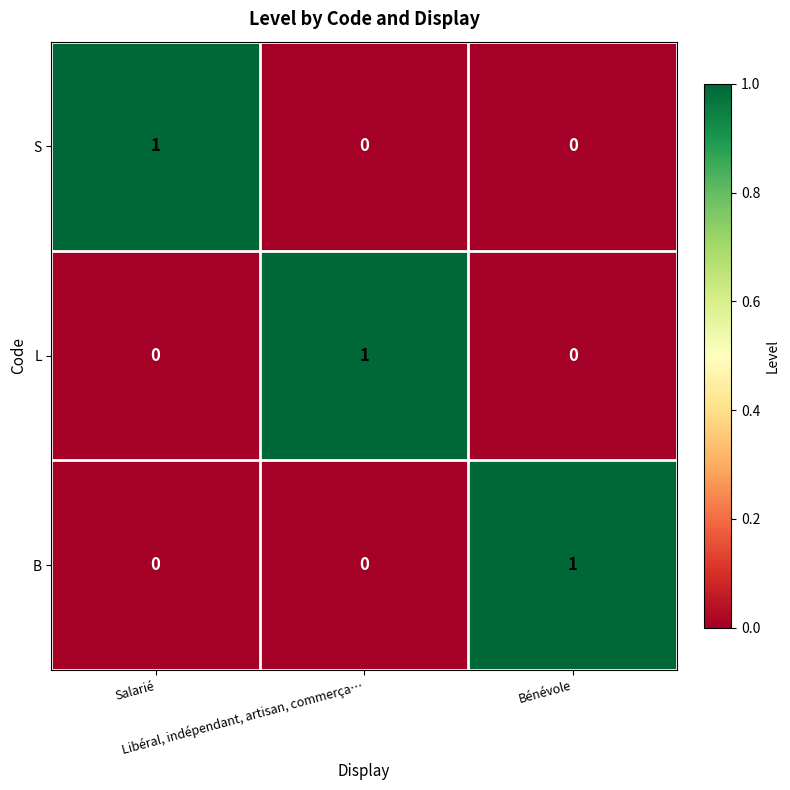

How many data points does each series have?

3